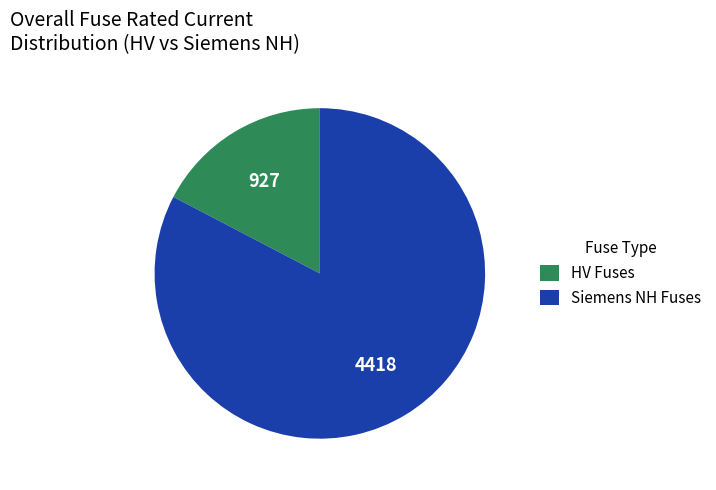

Rank the categories by value from lowest to highest.

HV Fuses, Siemens NH Fuses